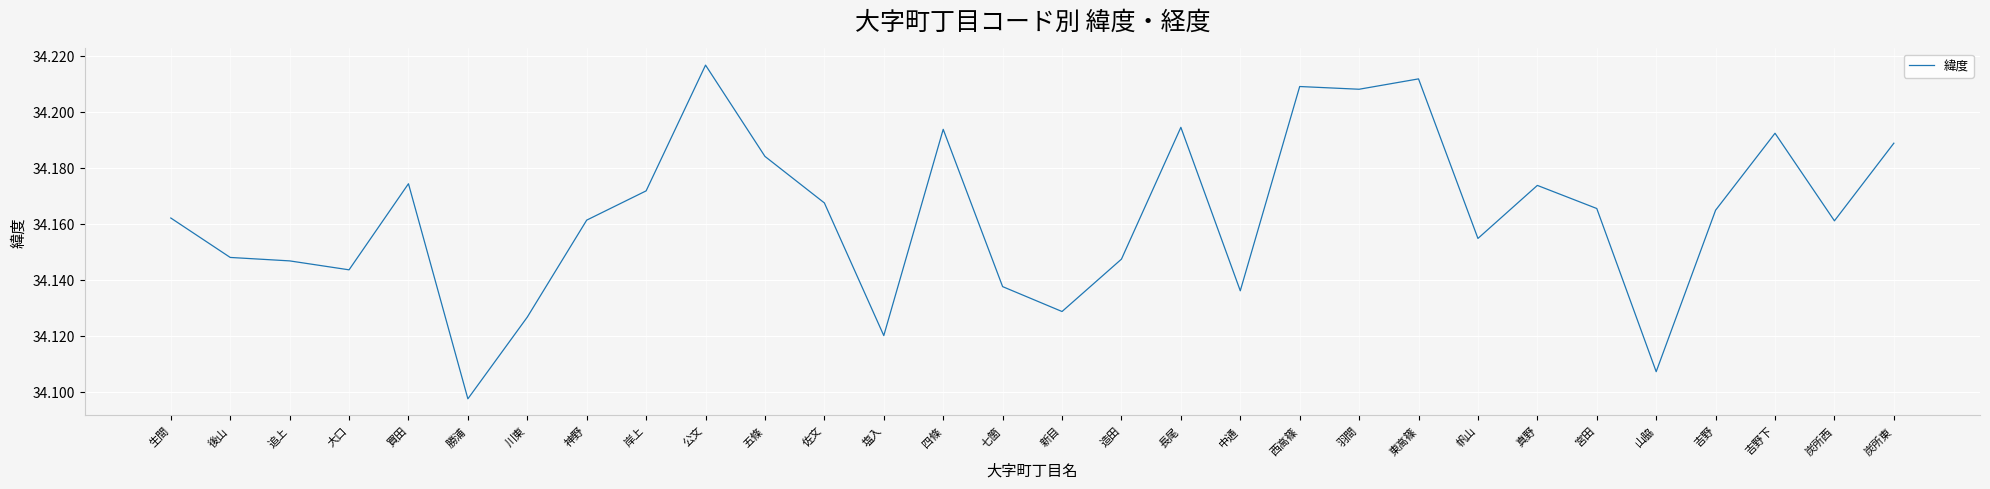

Is it true that the value at 七箇 is 55.0?

False